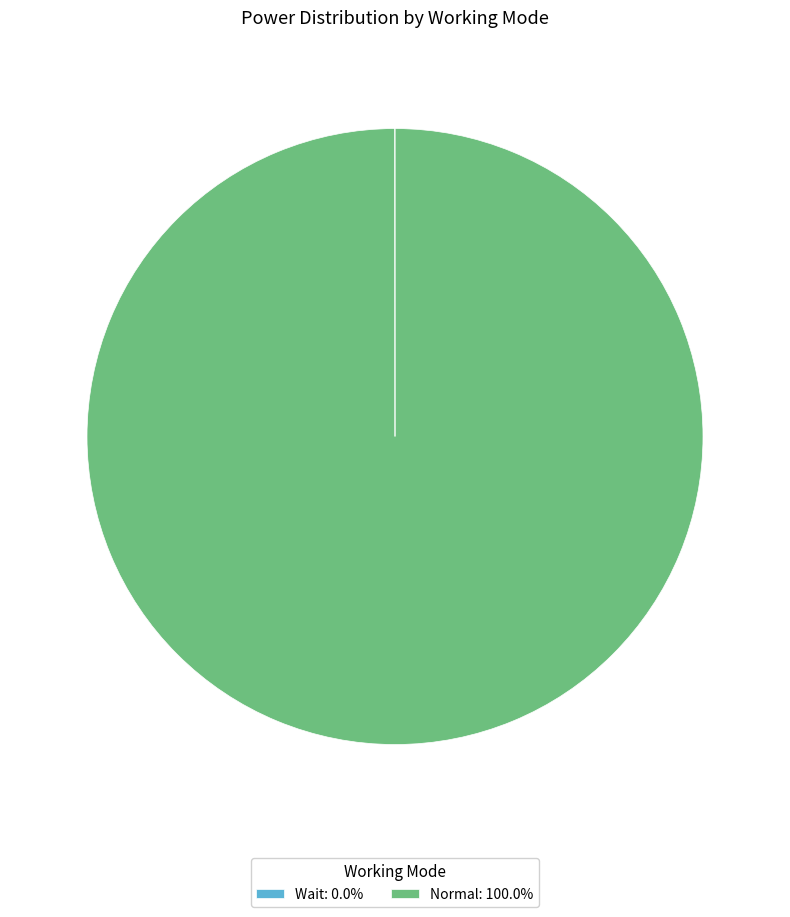

Is Normal: 100.0% the majority of the pie?

Yes